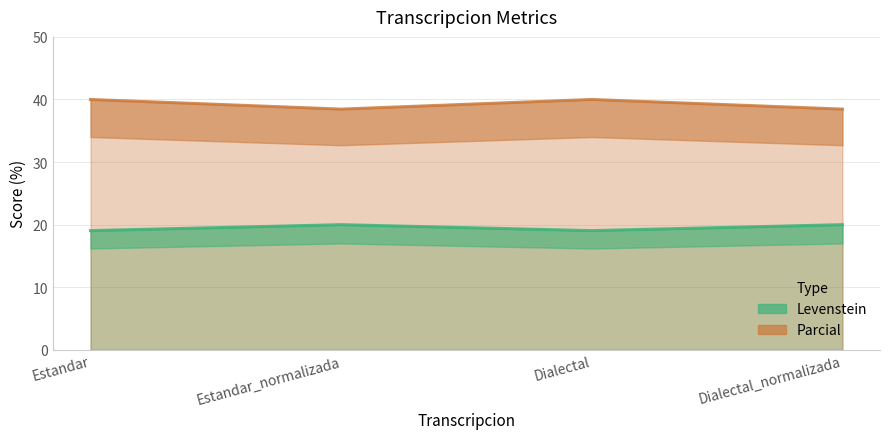

How many lines are shown in the chart?

2